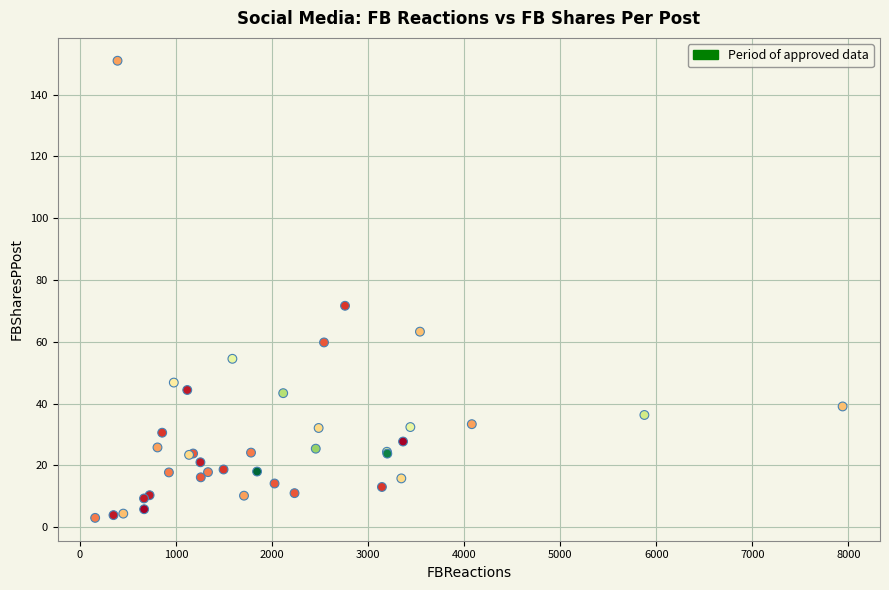

What Y value in the scatter plot is closest to 77?

71.7